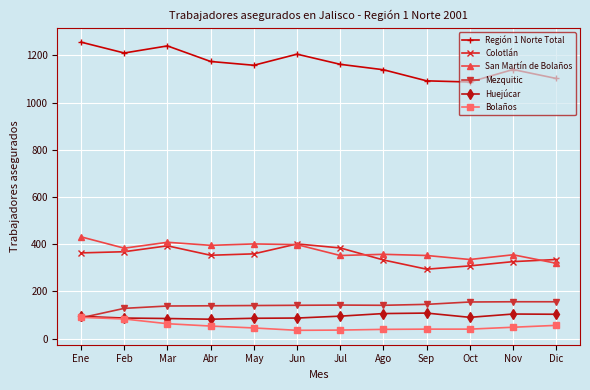

What is the difference between the highest and lowest values at Jul?

1126